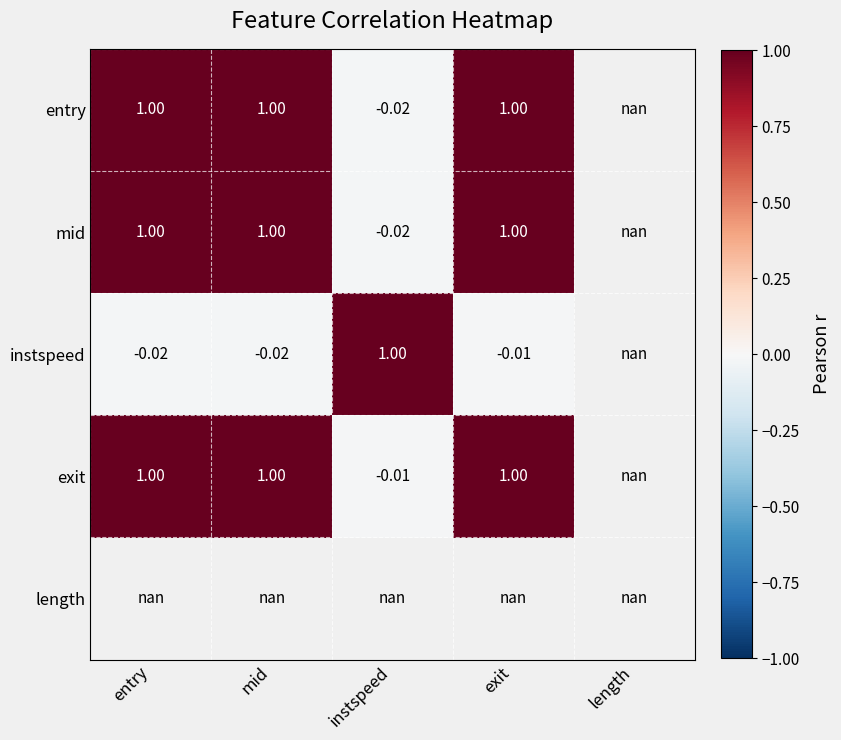

Is the value of exit at instspeed greater than the value of instspeed at instspeed?

No